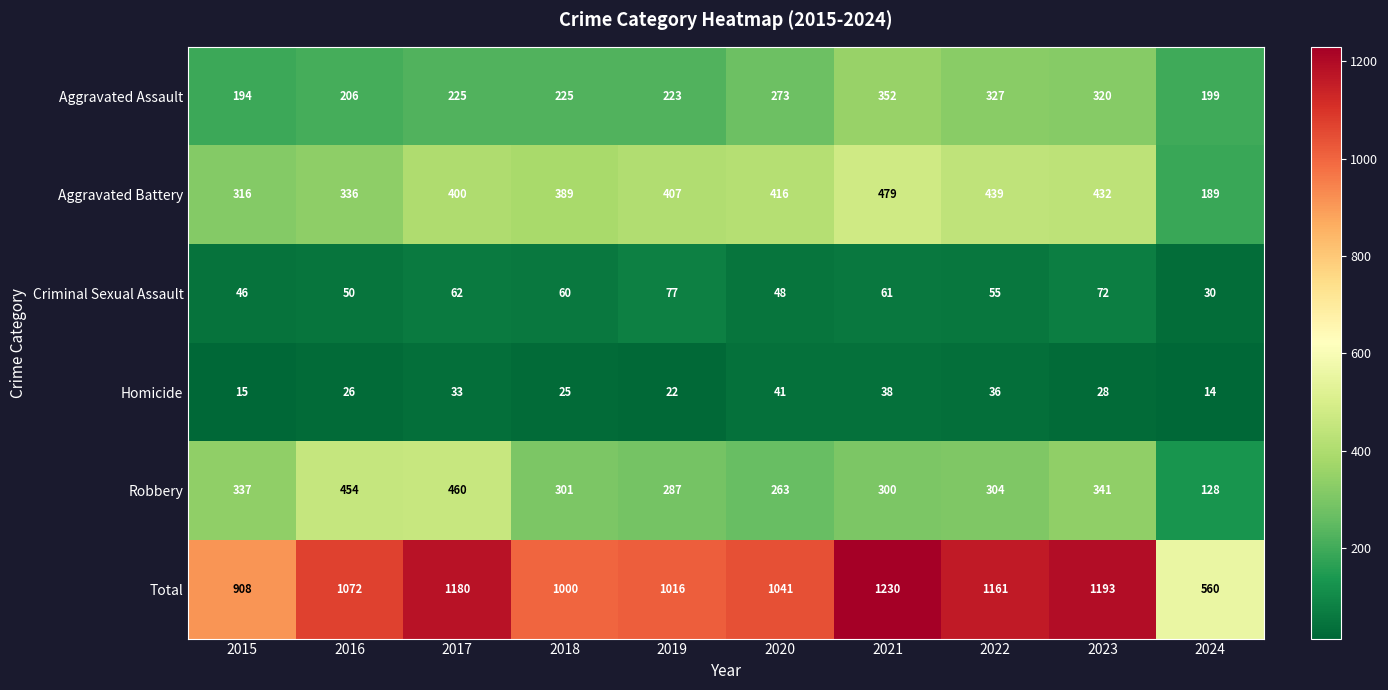

True or false: Homicide has a value of 38 at 2021.

True